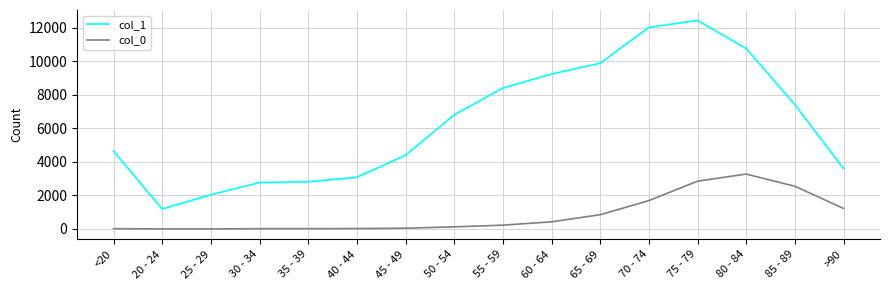

True or false: col_1 and col_0 cross at least once.

False